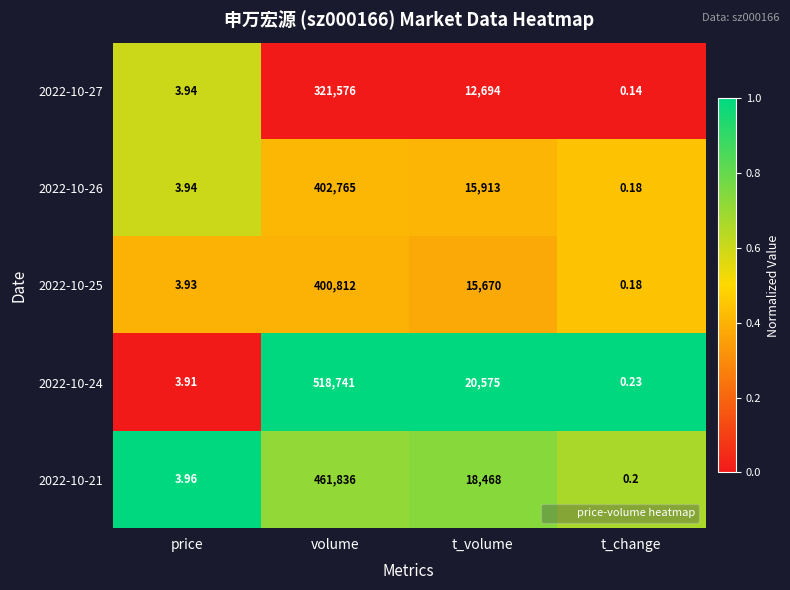

How many distinct data groups are displayed?

5